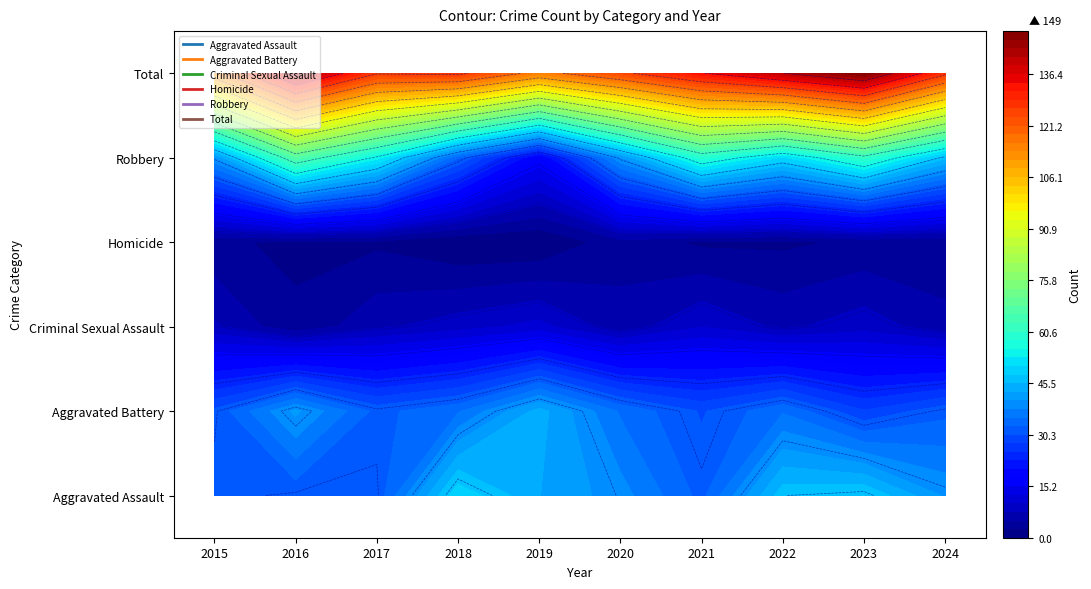

Reading left to right, extract all data points from this chart.

Aggravated Assault: 32	31	31	50	43	39	32	47	48	40
Aggravated Battery: 31	41	32	35	44	35	30	35	28	32
Criminal Sexual Assault: 8	3	7	9	11	6	10	7	9	6
Homicide: 3	2	2	0	0	4	2	2	3	3
Robbery: 40	67	54	33	17	40	59	50	61	46
Total: 114	144	126	127	115	124	133	141	149	127